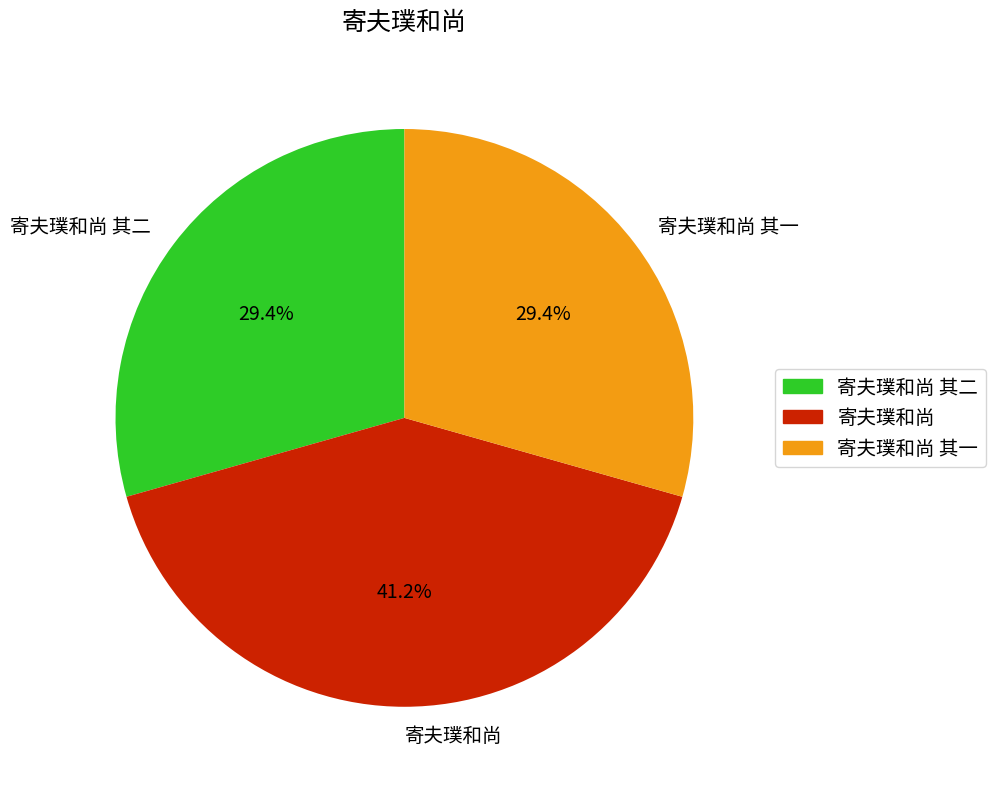

How many slices are in this pie chart?

3